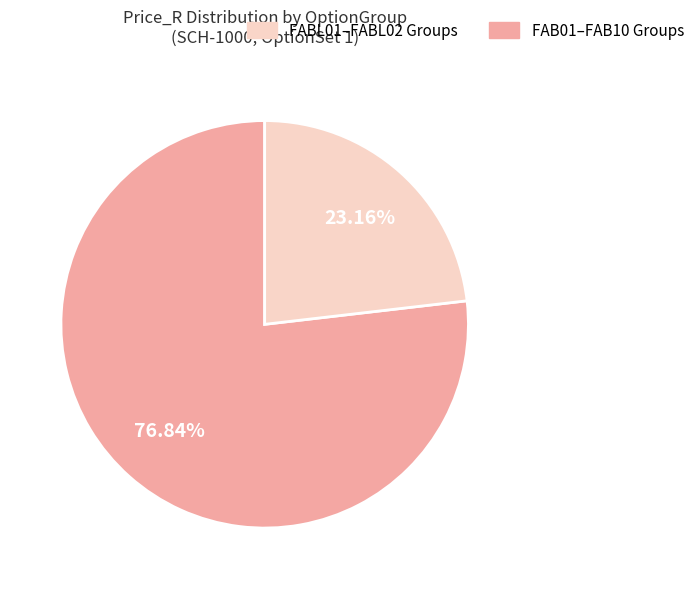

How many slices are in this pie chart?

2